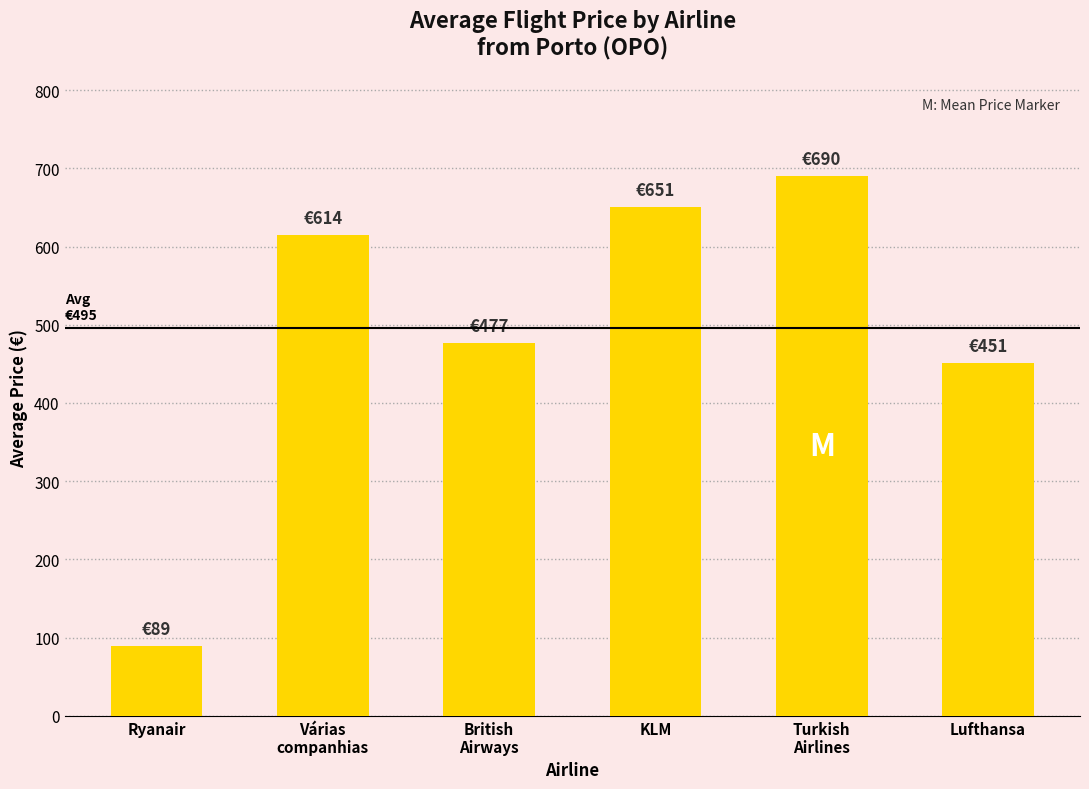

Which has a higher value, Ryanair or KLM?

KLM